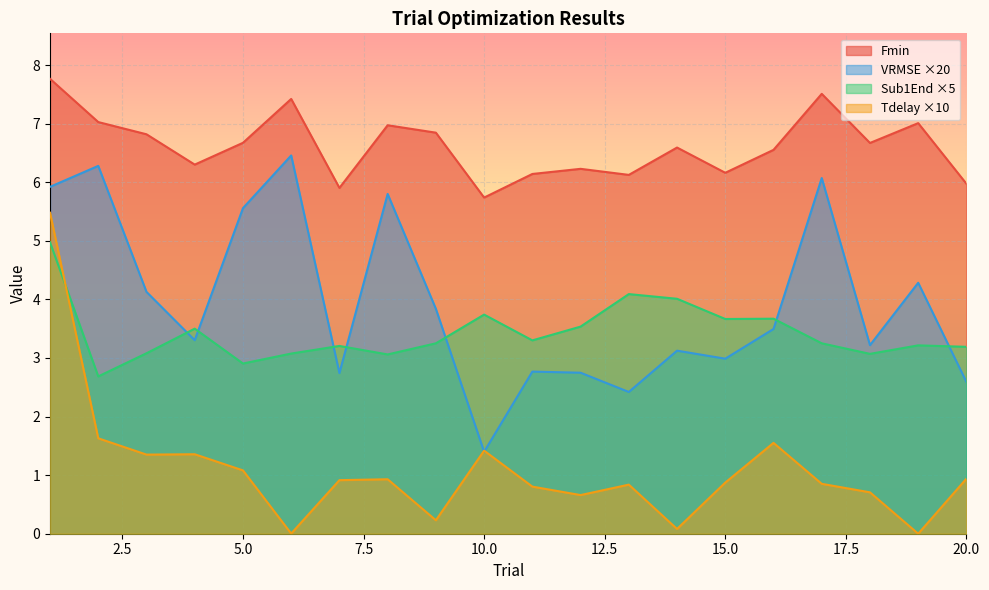

What value does the Fmin series have at 7?

5.9